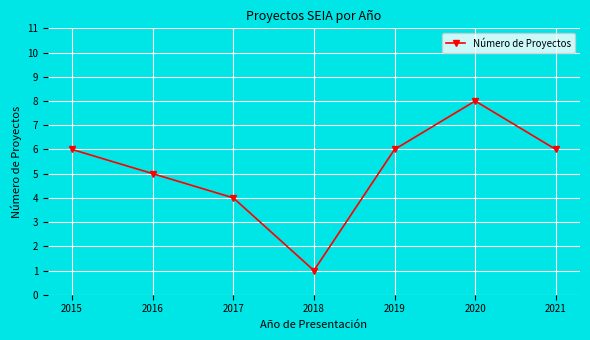

What is the change in value from 2015 to 2016?

-1